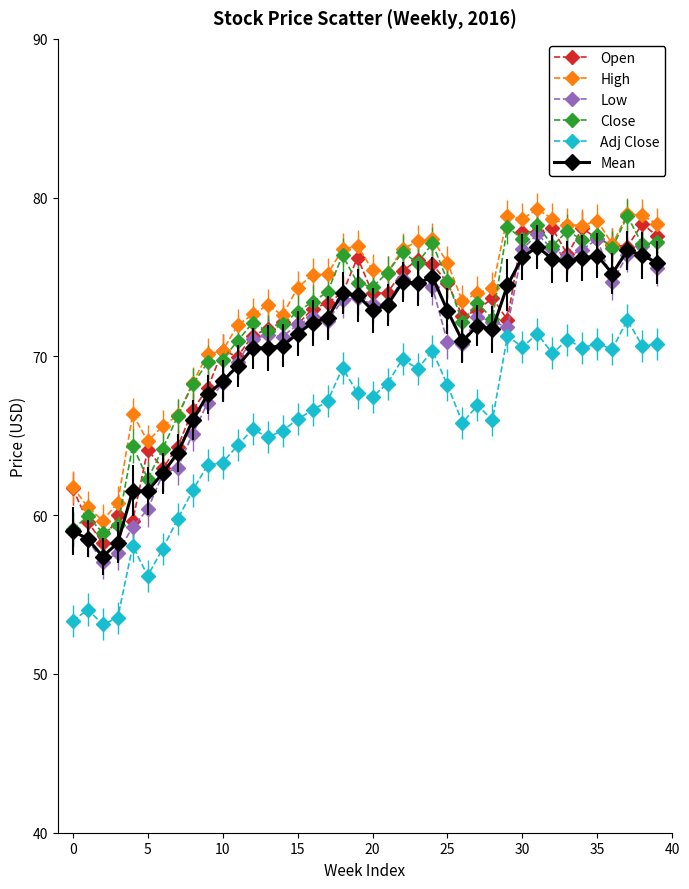

What is the smallest value displayed?

53.1